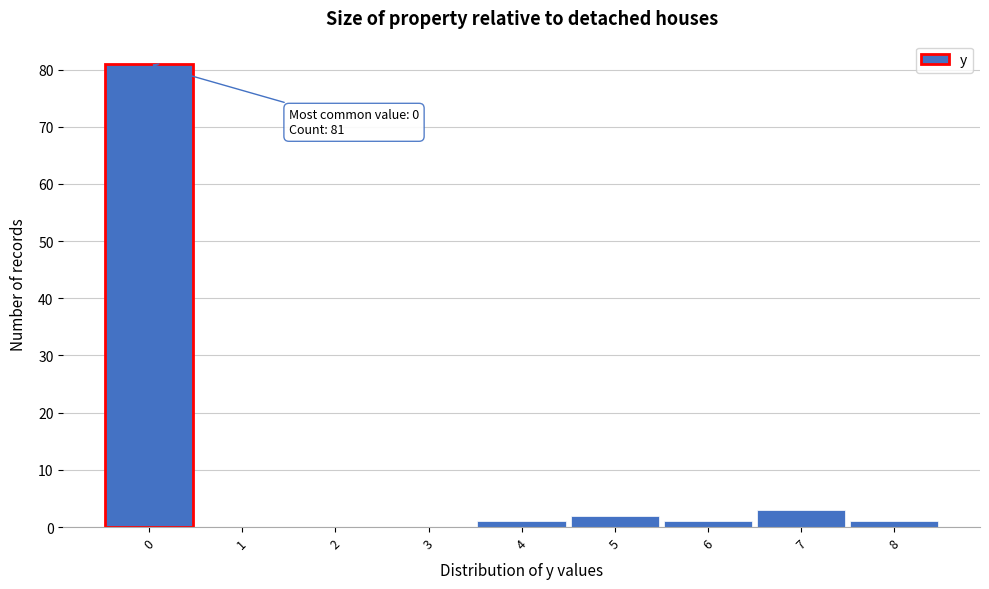

Over which range of the x-axis is the bar tallest?

-0.5 to 0.5